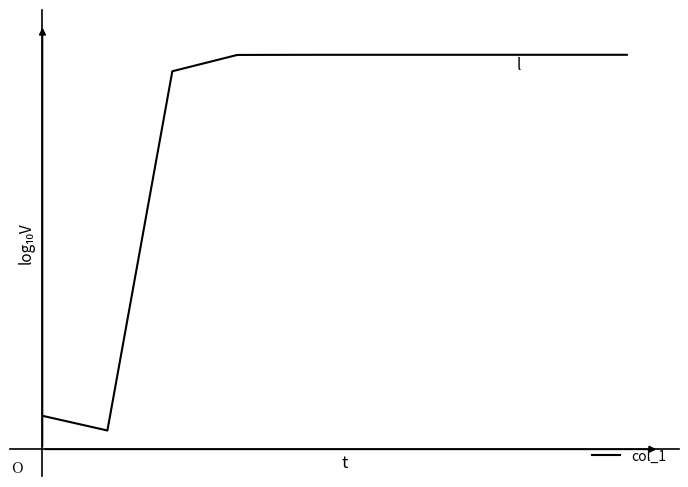

How many distinct data groups are displayed?

1